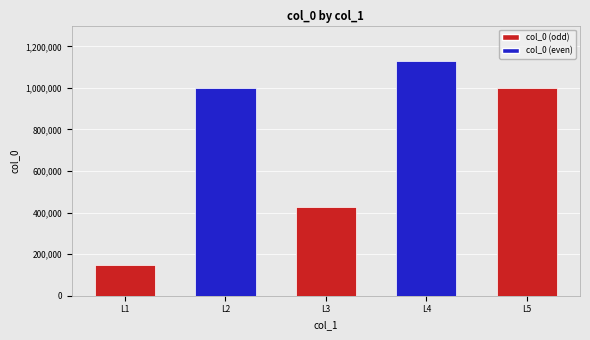

What is the average value?

741702